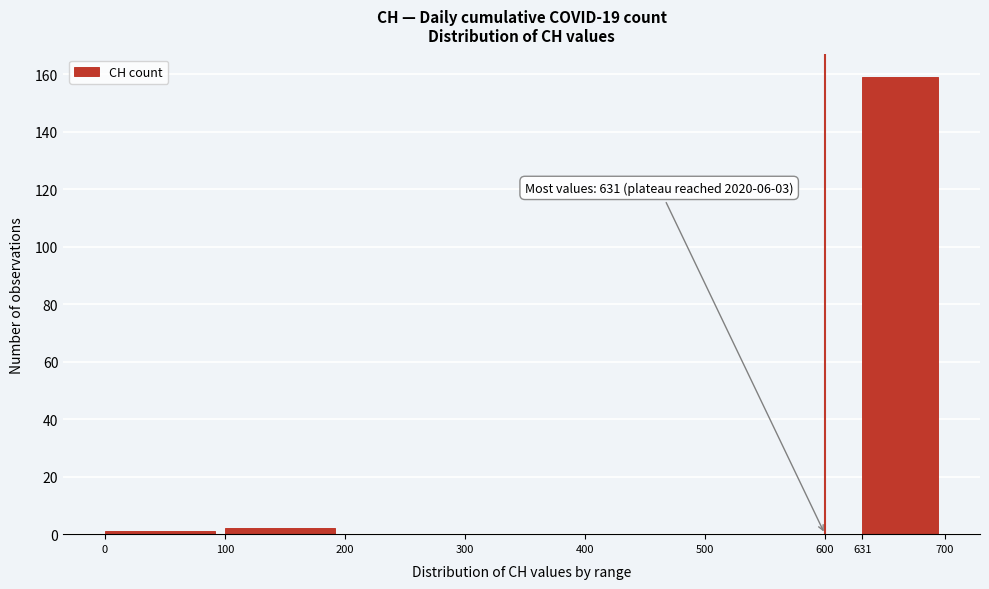

Over which range of the x-axis is the bar tallest?

631 to 700